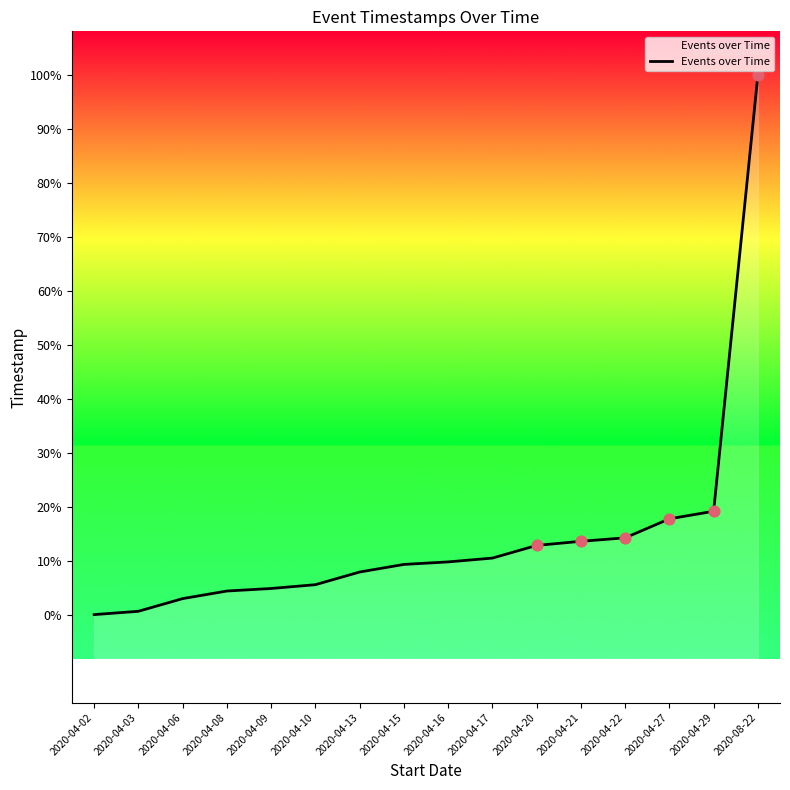

Which has a higher value, 2020-08-22 or 2020-04-22?

2020-08-22